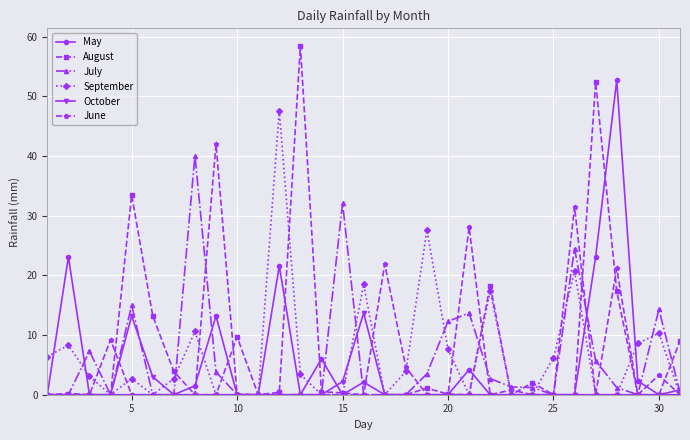

Which series has the widest spread of values?

August